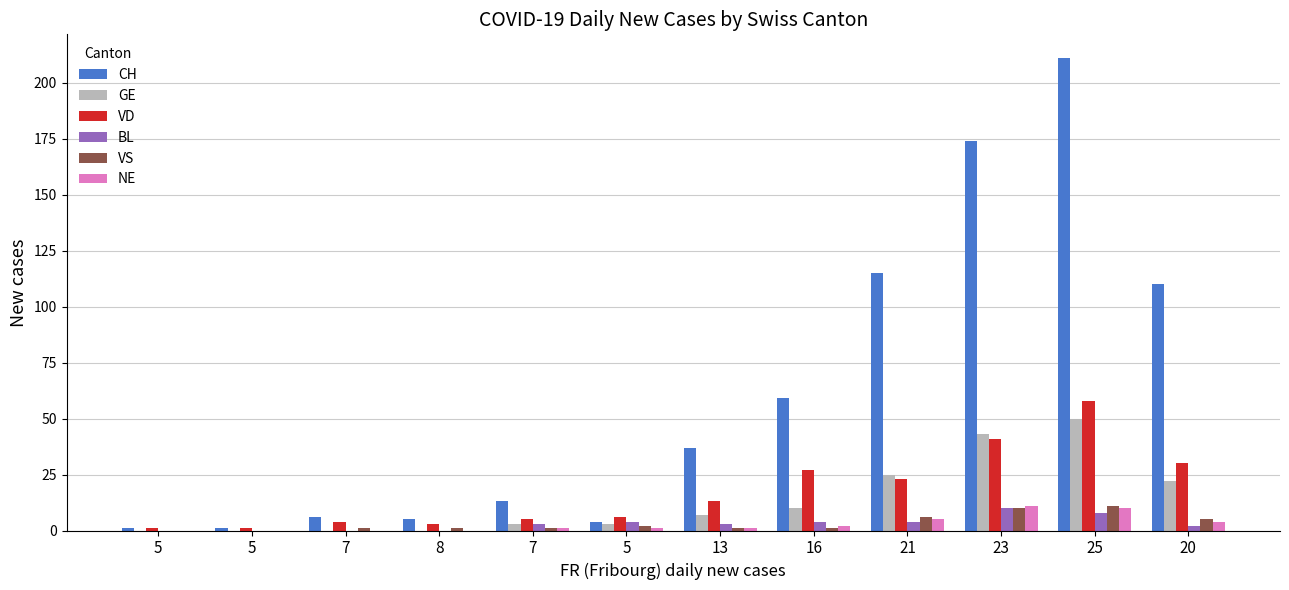

What is the label of the 7th bar from the right?

5